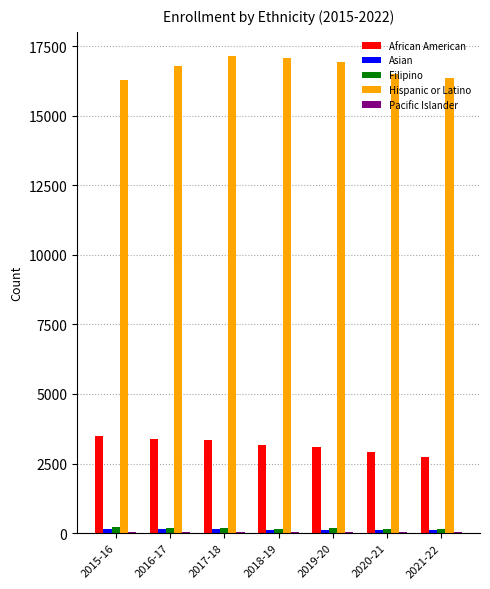

Is the value of Filipino at 2019-20 greater than the value of Hispanic or Latino at 2016-17?

No